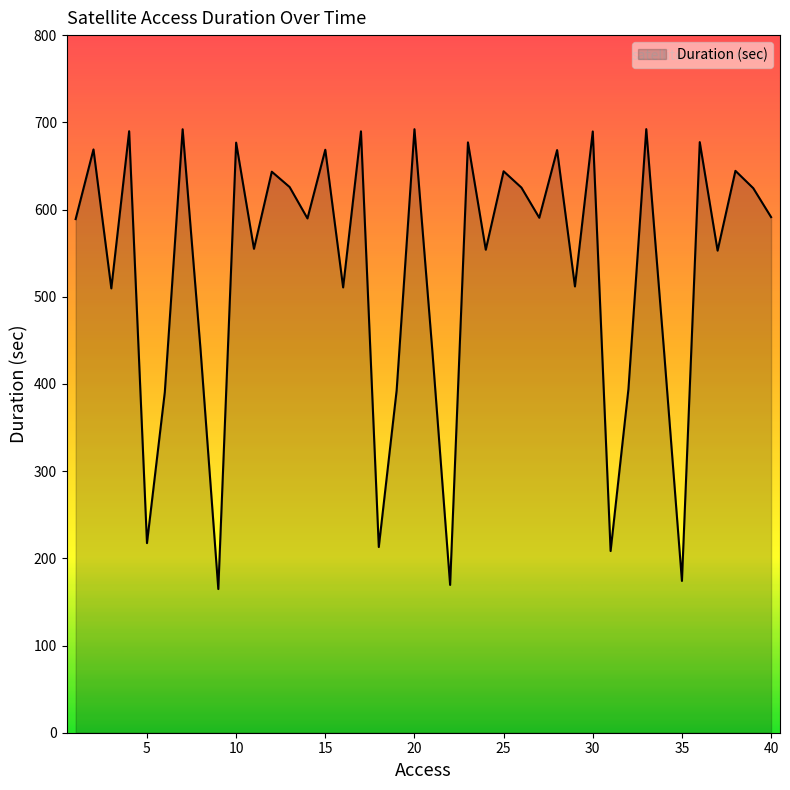

What is the difference between the maximum and minimum values?

527.4